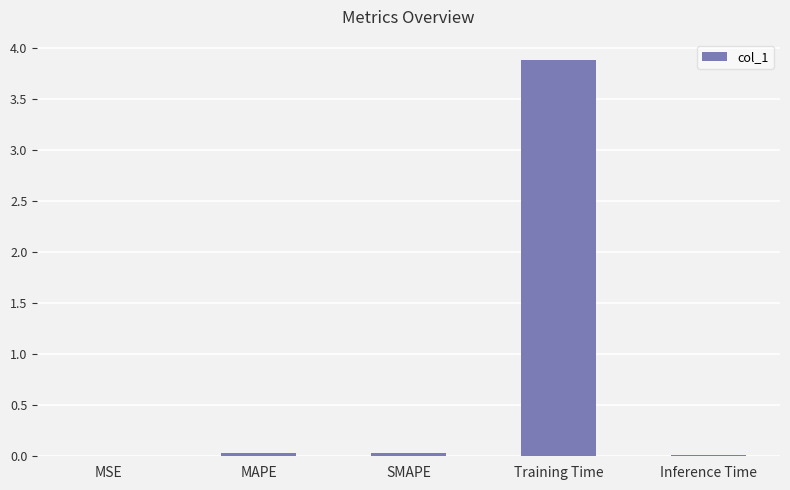

Between MAPE and Training Time, which is larger?

Training Time